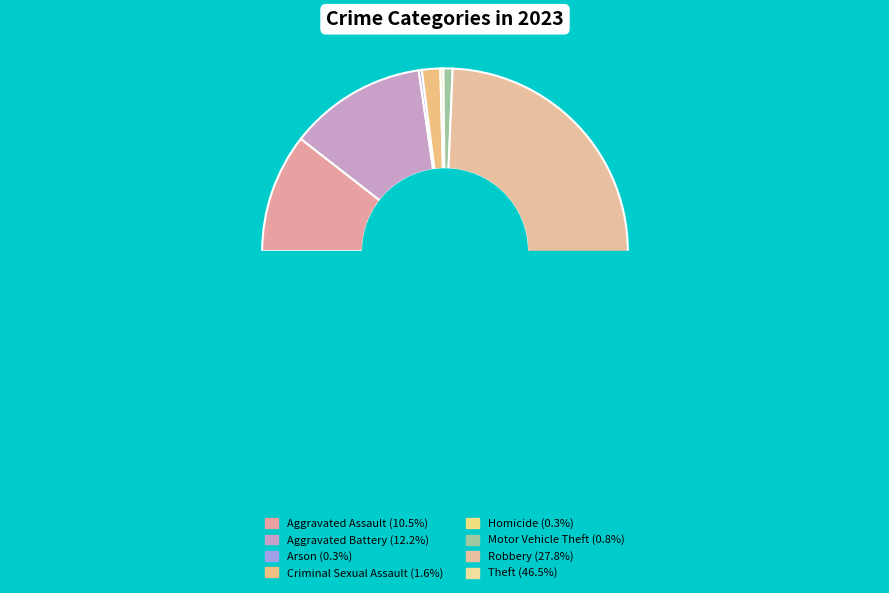

To the nearest percent, what percentage of the pie is Aggravated Battery?

12%